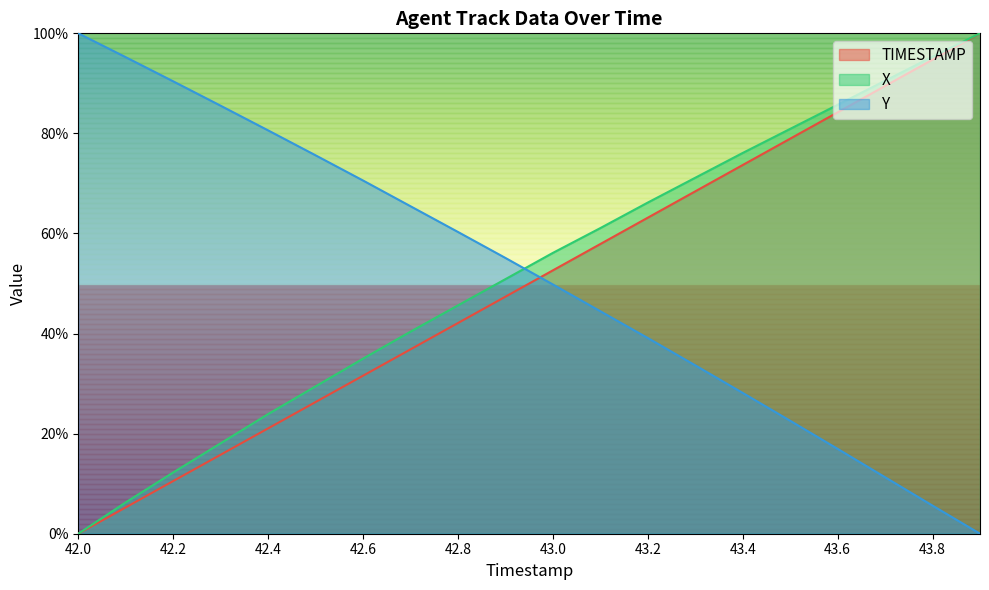

How many distinct data groups are displayed?

3